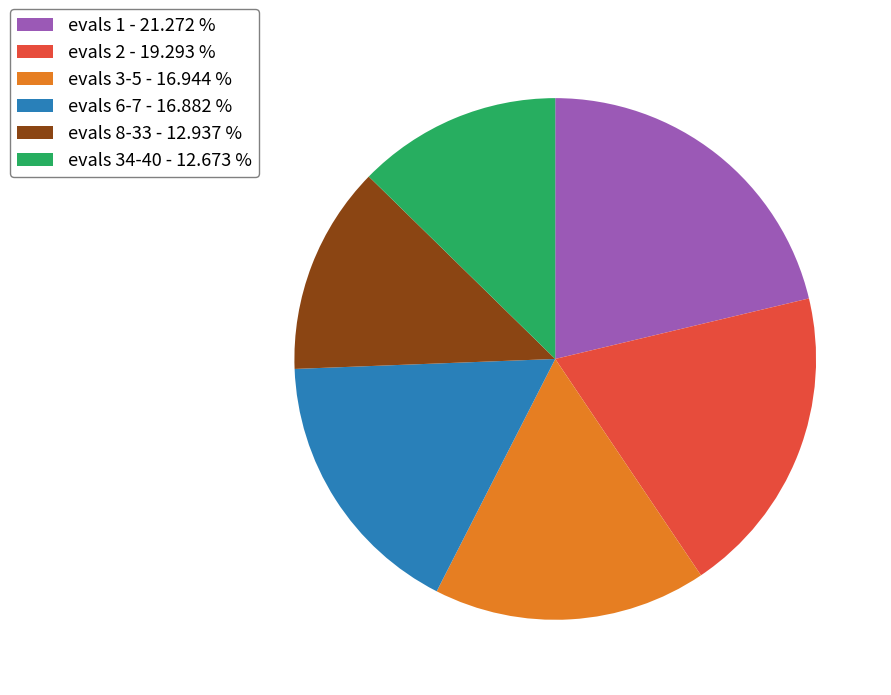

Does evals 2 represent more than half of the total?

No